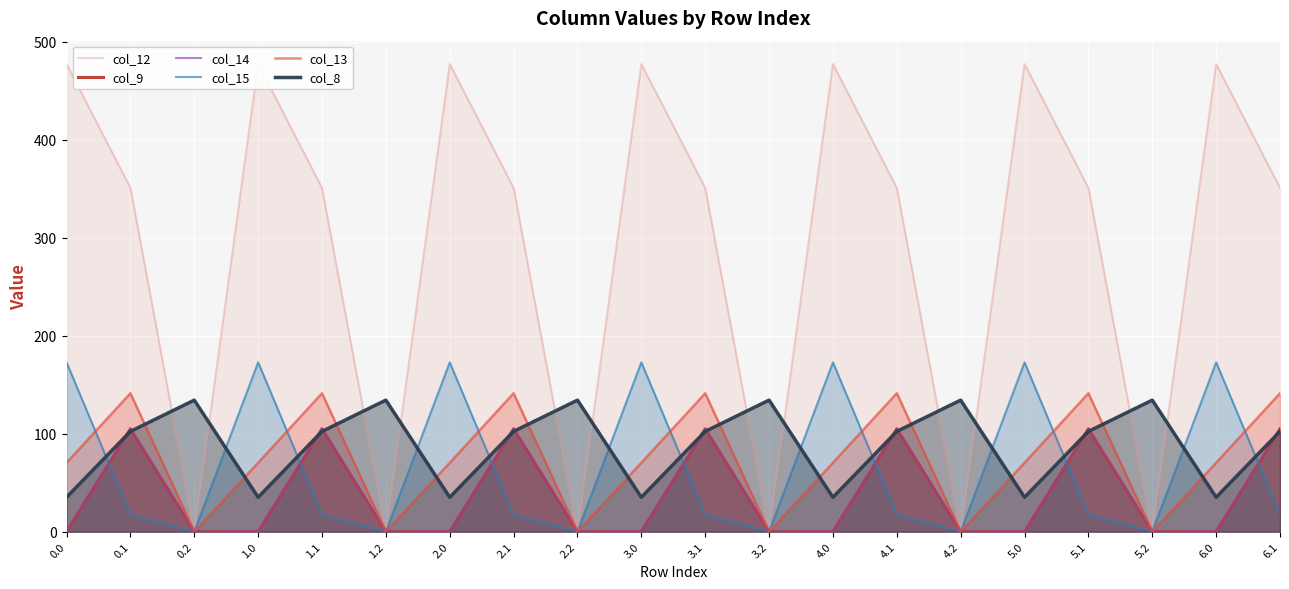

Is it true that col_8 equals 47.8 at 2.0?

False